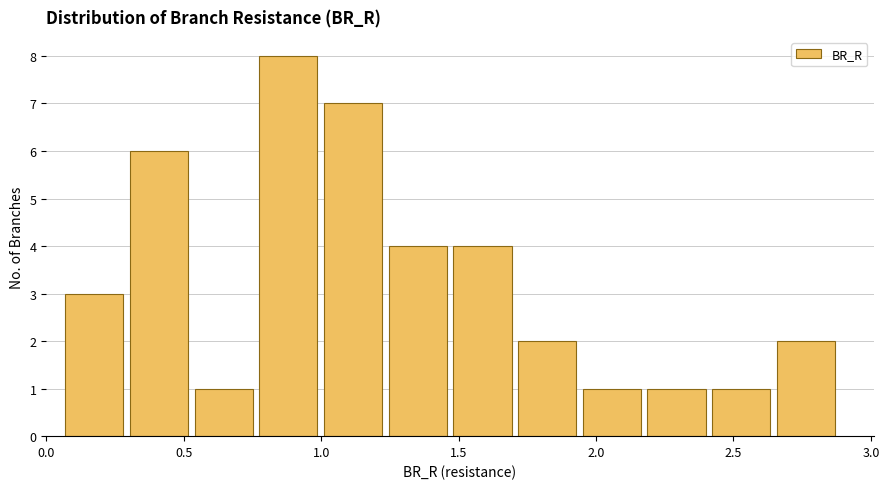

Which range on the x-axis has the tallest bar?

0.75 to 1.00